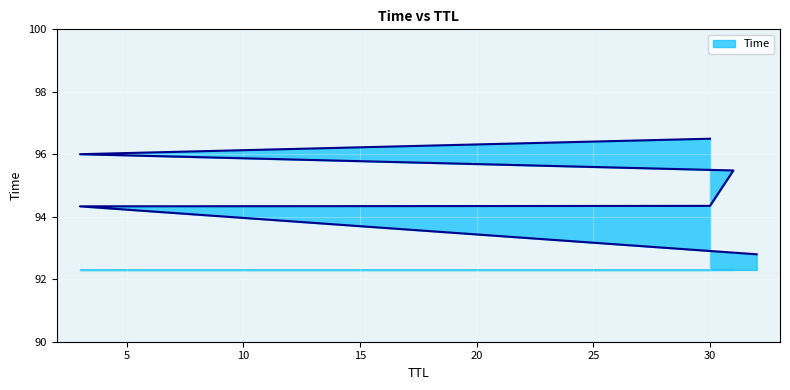

Reading left to right, extract all data points from this chart.

32=92.8	3=94.3	30=94.3	31=95.5	3=96.0	30=96.5